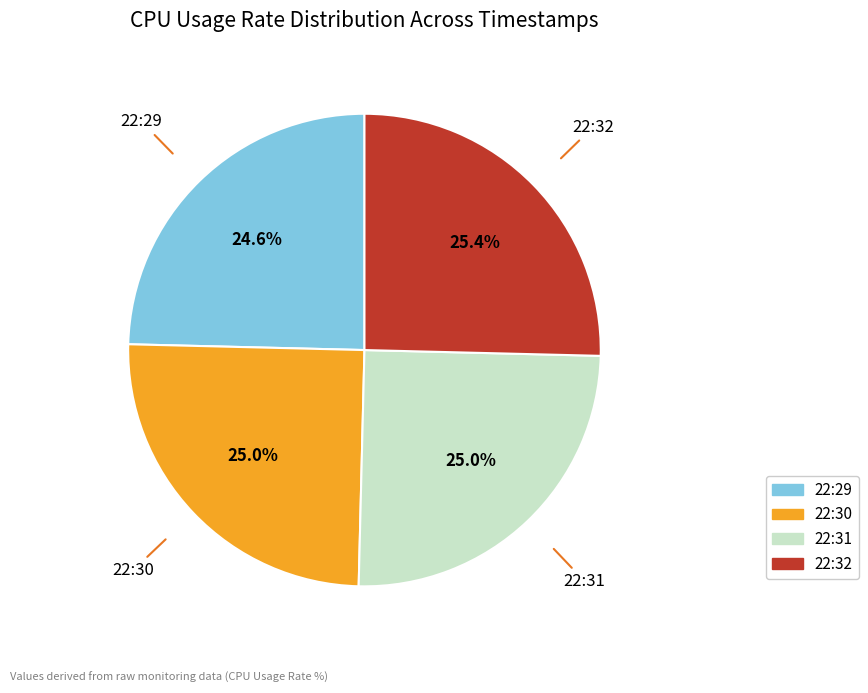

What percentage is NOT represented by 22:29?

75.4%